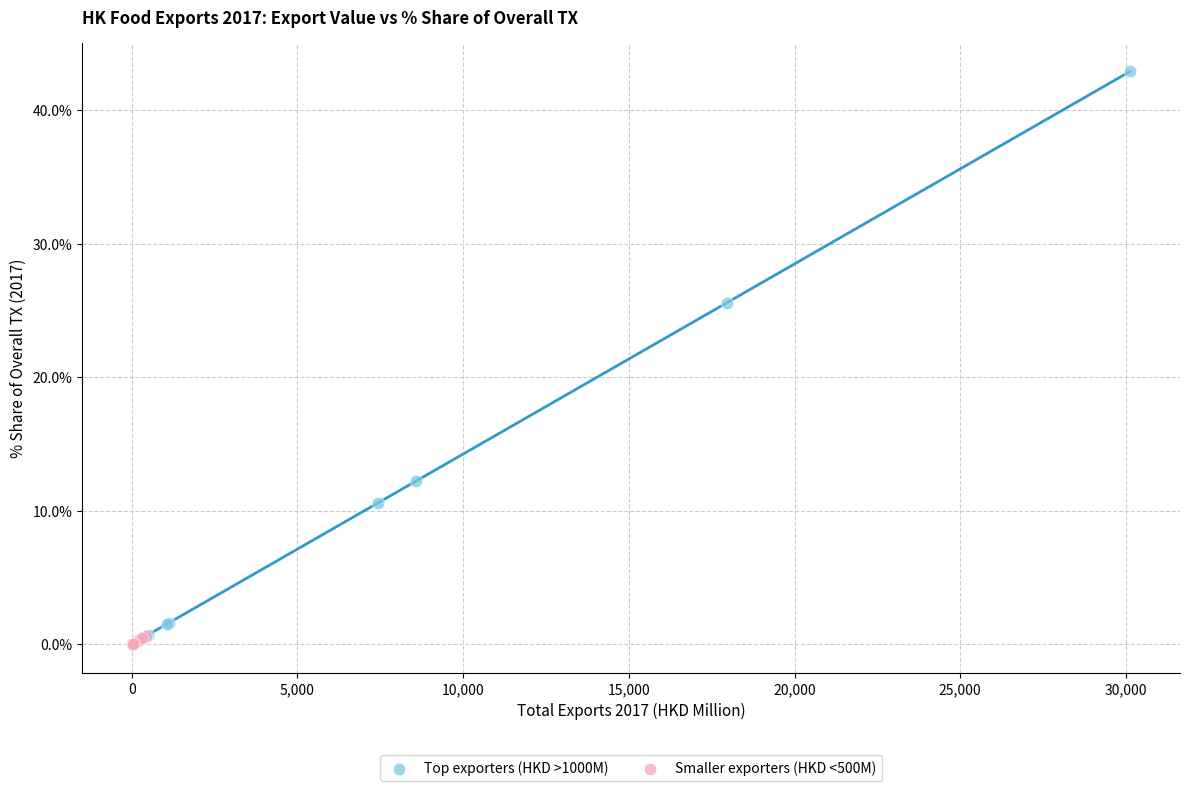

Which series reaches the maximum Y coordinate?

Top exporters (HKD >1000M)